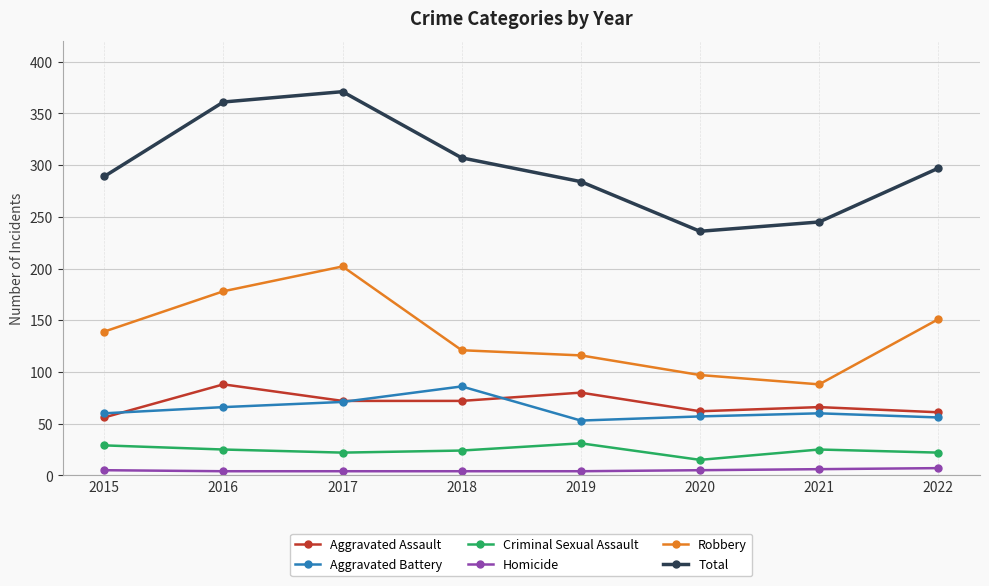

What is the average value of the Total series?

299